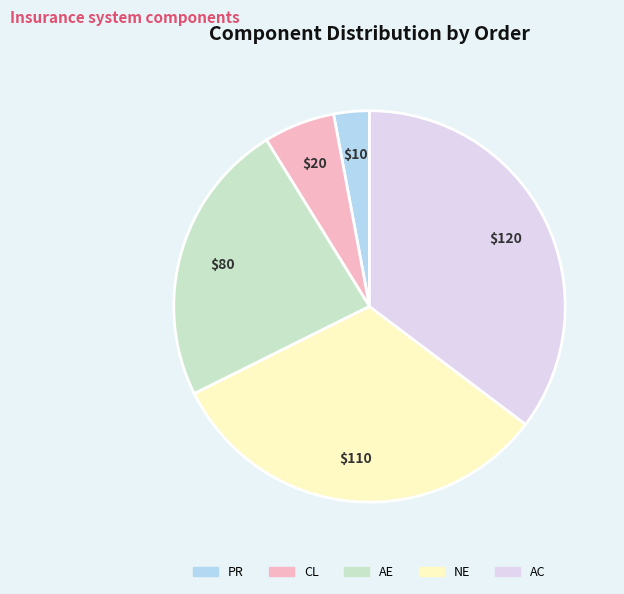

Is it true that AC is 22% of the pie?

False